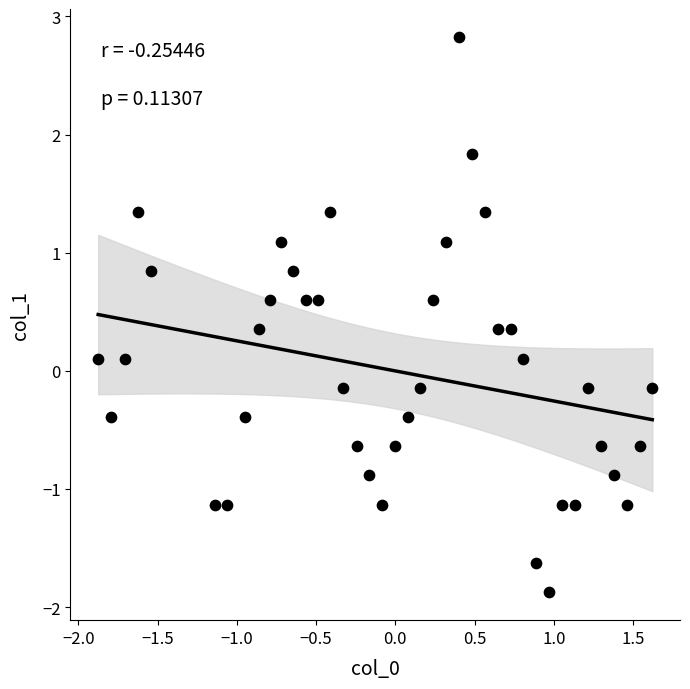

What is the range of Y values (max minus min)?

4.7